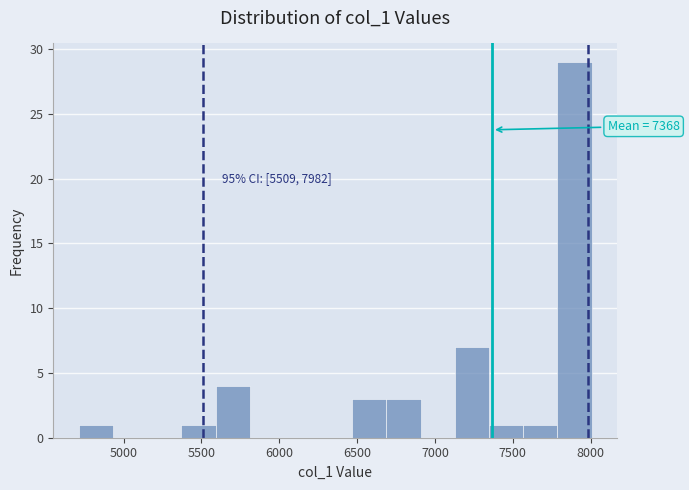

Which range on the x-axis has the tallest bar?

7800 to 8000